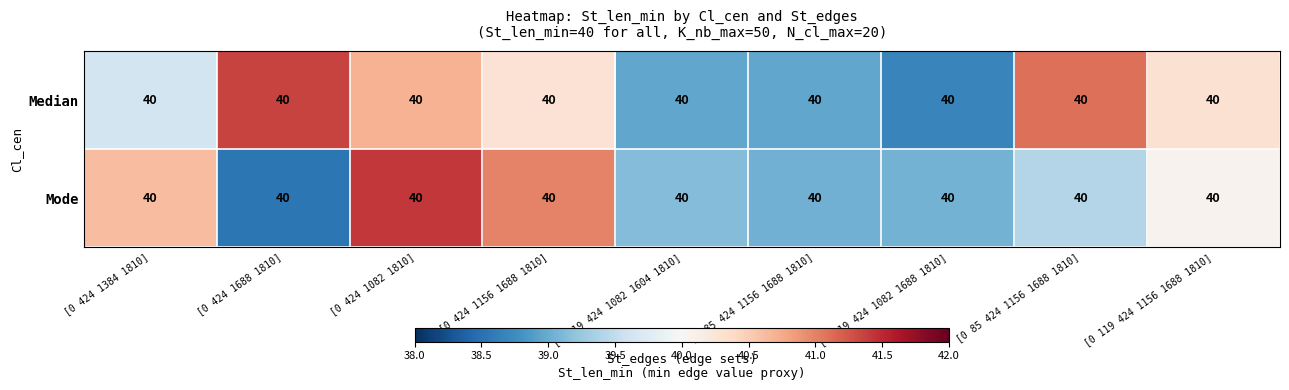

Which has a higher value, [0 119 424 1082 1604 1810] or [0 85 424 1156 1688 1810]?

[0 119 424 1082 1604 1810]